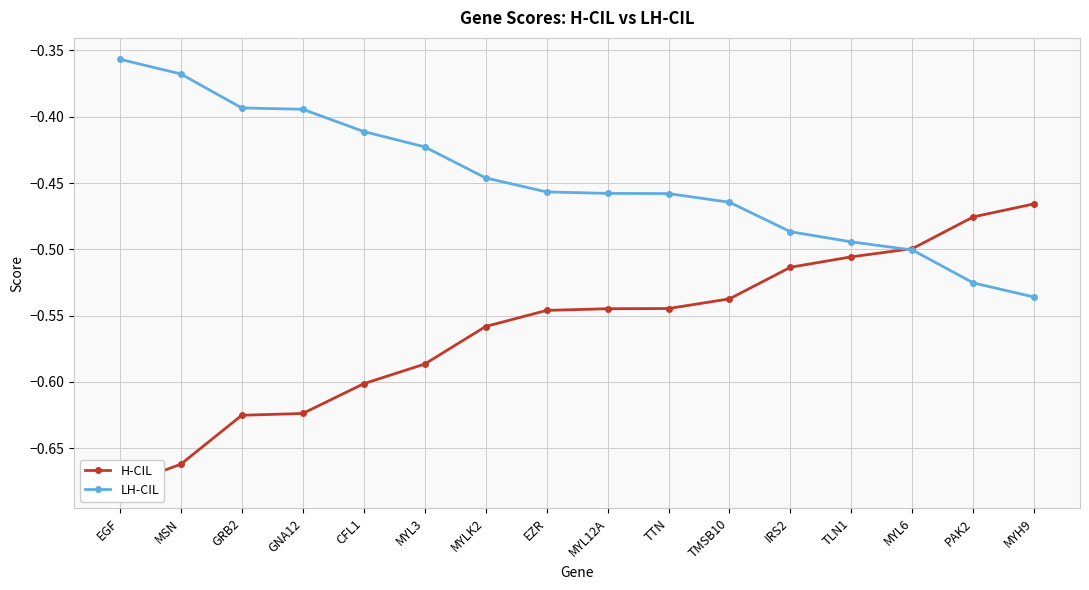

After their last crossing, which series has the higher values: LH-CIL or H-CIL?

H-CIL